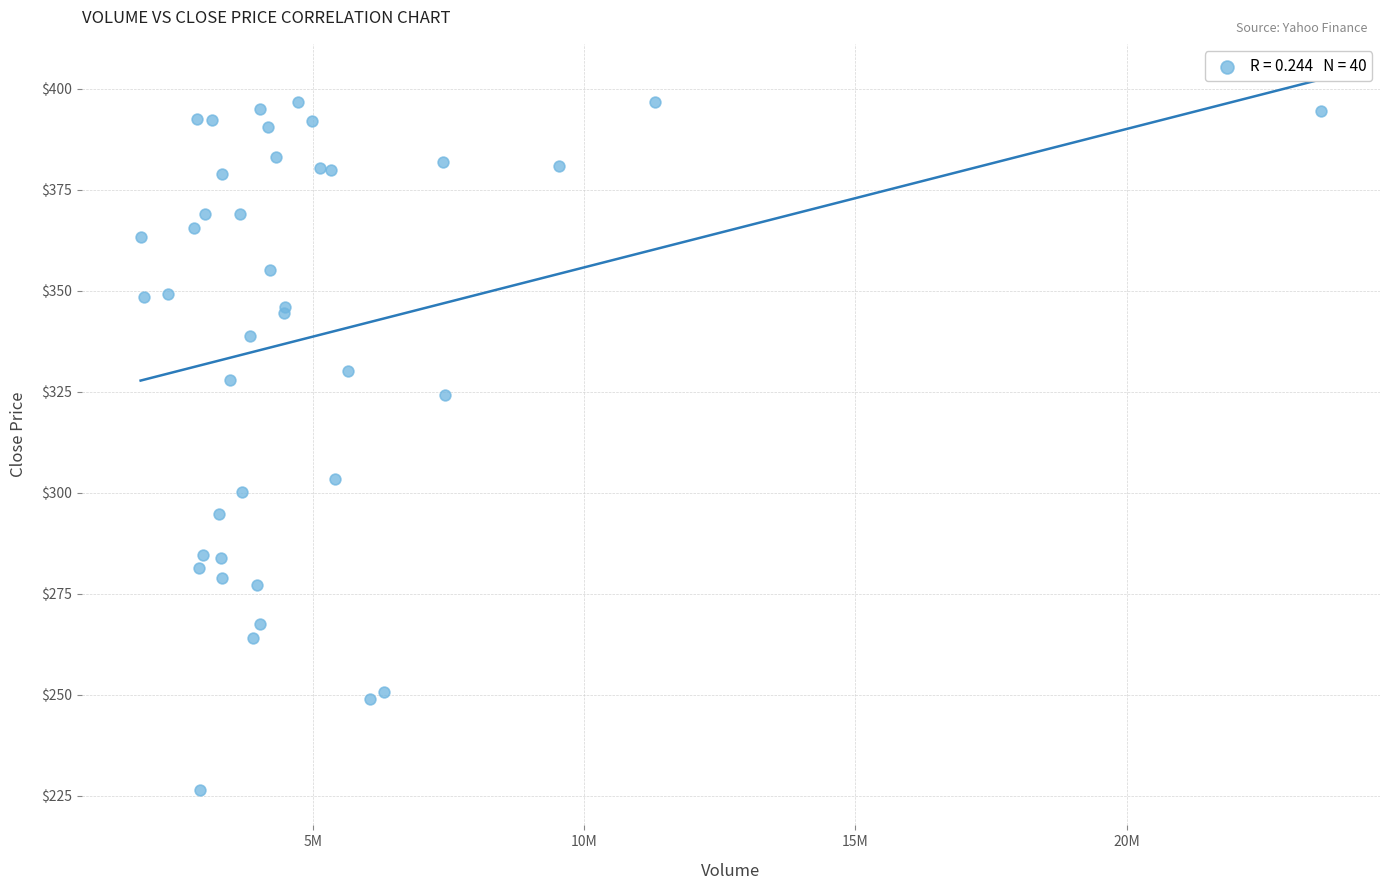

What Y value in the scatter plot is closest to 311?

303.5